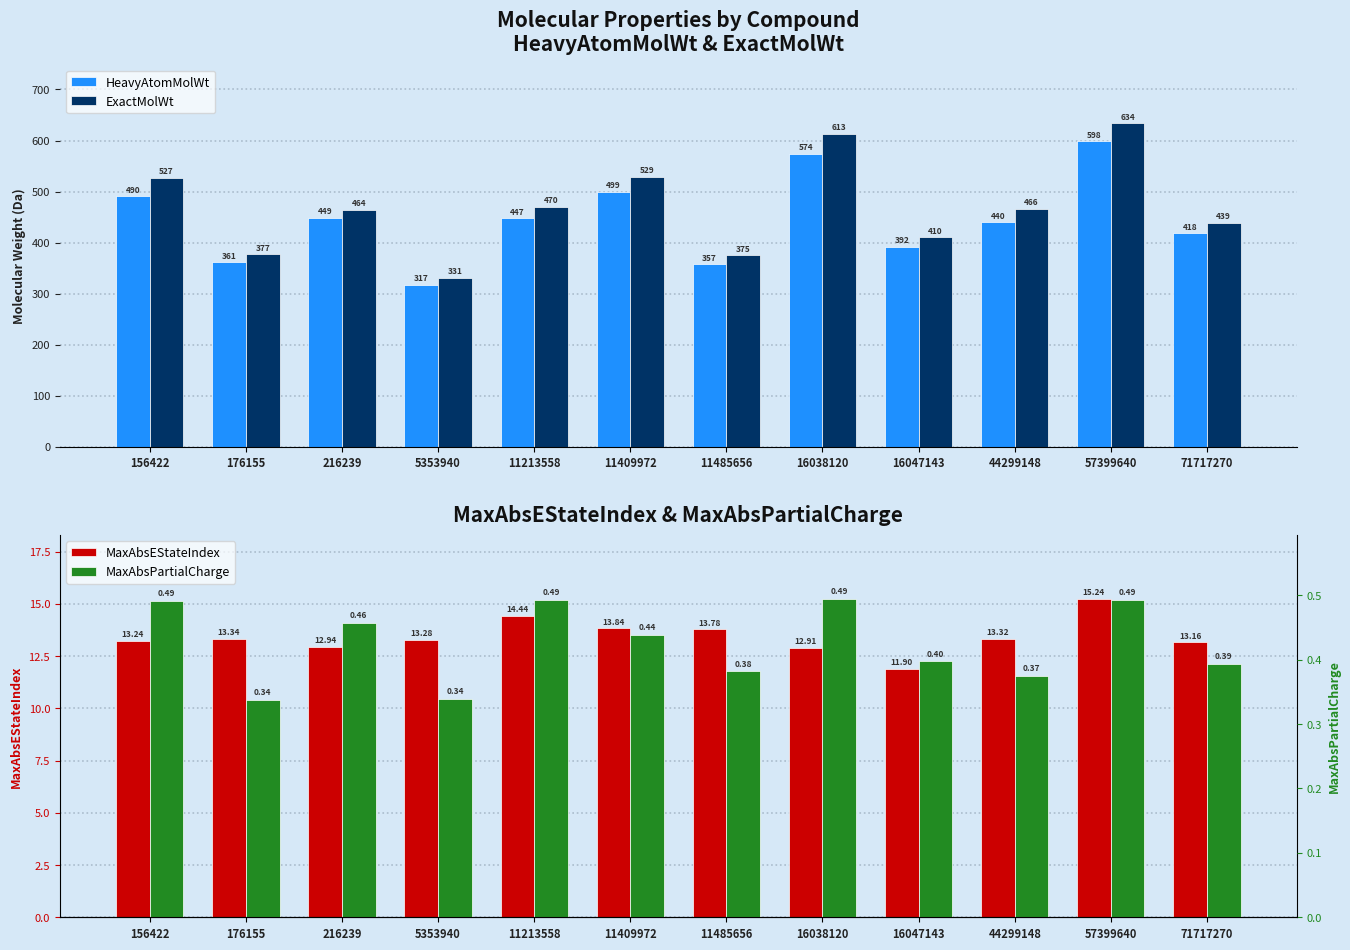

Which series has the widest spread of values?

ExactMolWt